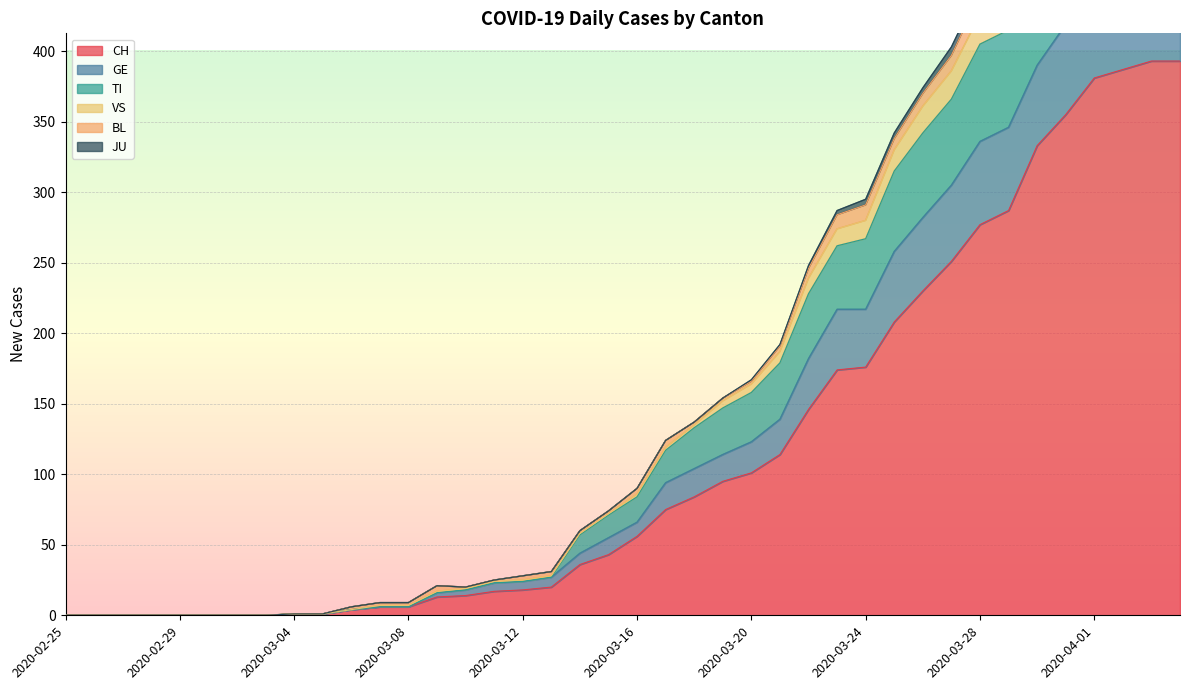

What is the highest value of the CH series?

393